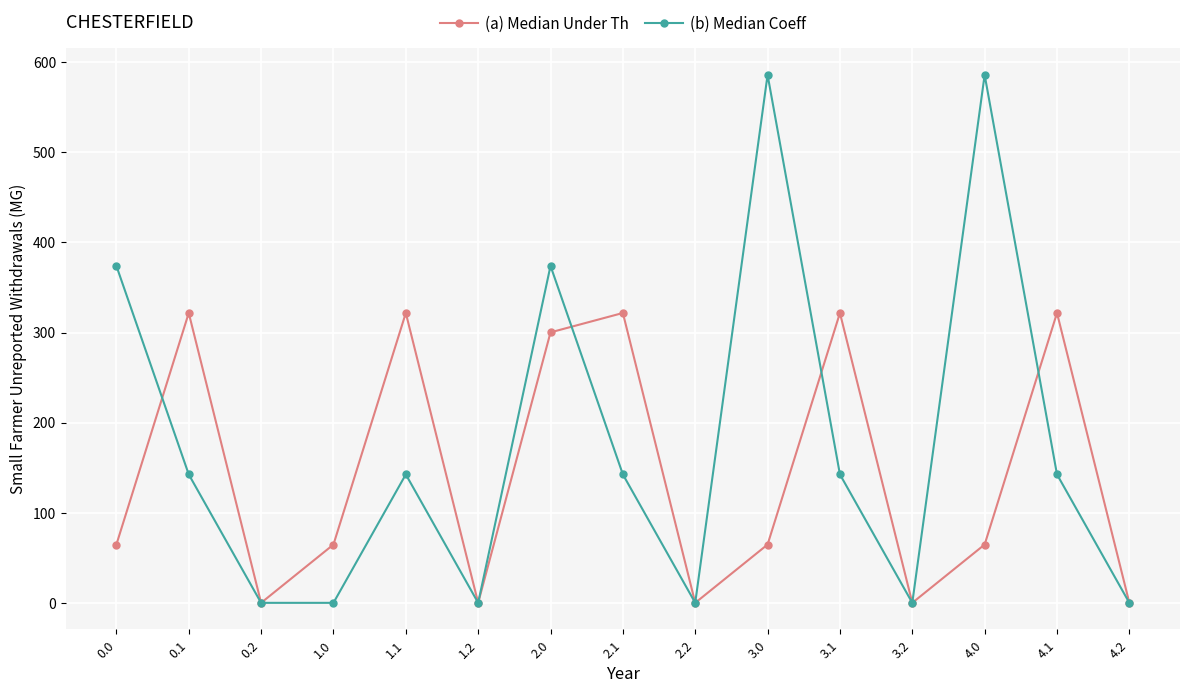

What are all the series names shown in the legend?

(a) Median Under Th, (b) Median Coeff